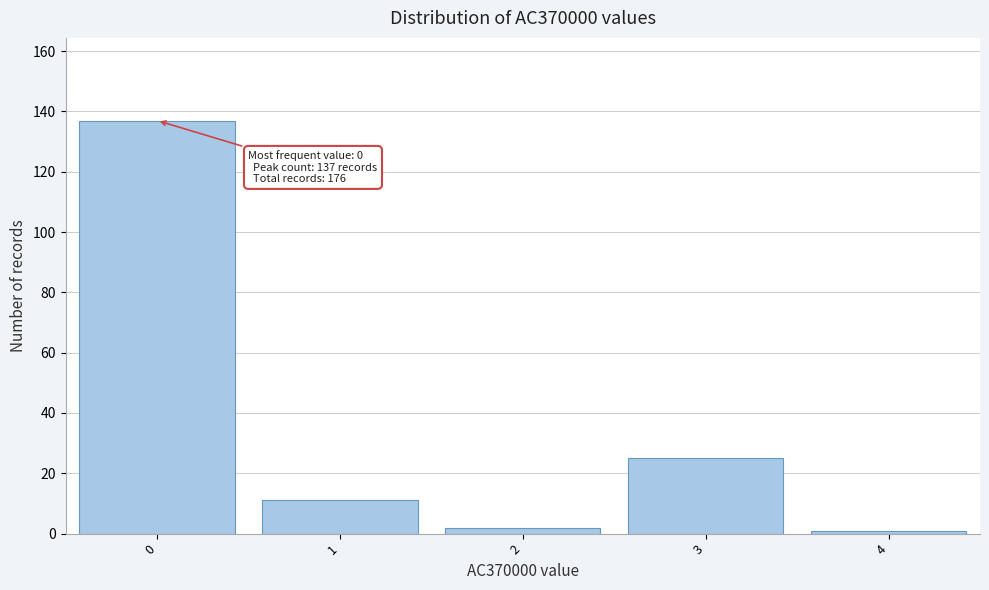

Reading left to right, transcribe all the data shown in this chart.

137	11	2	25	1